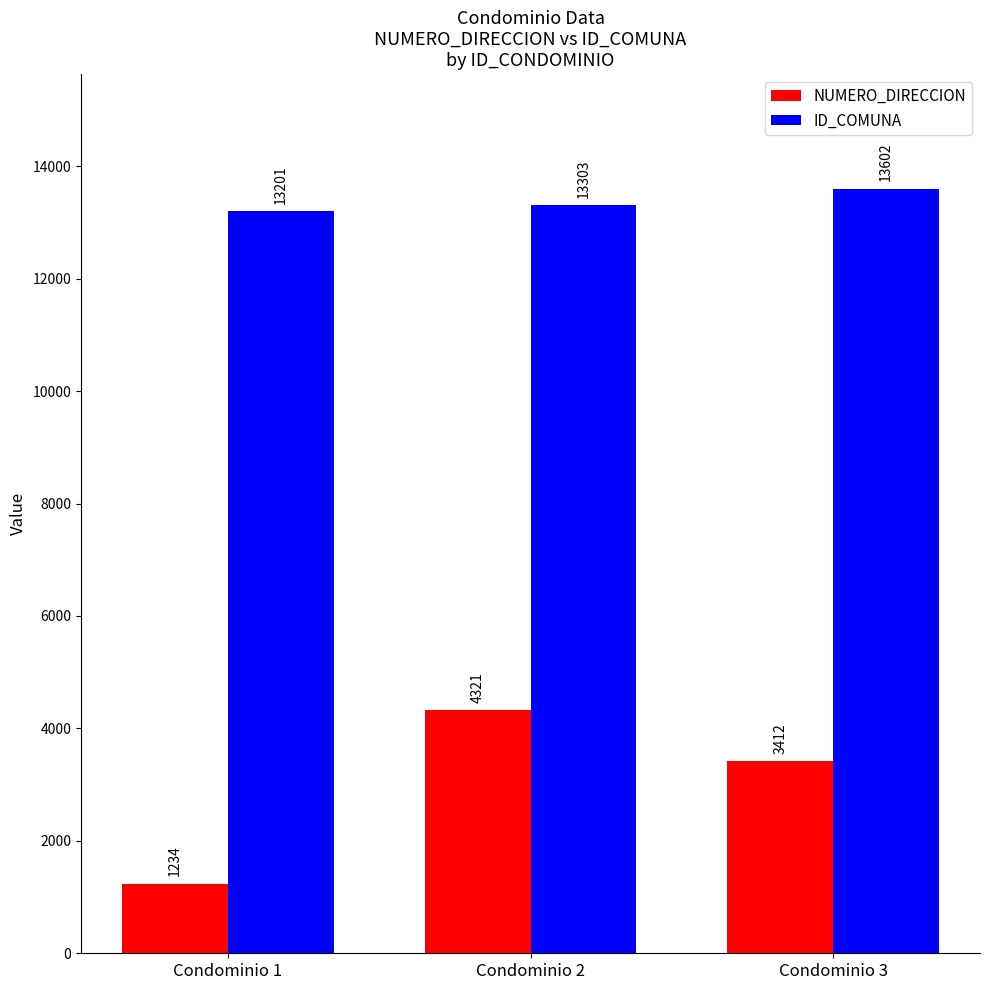

At which label does NUMERO_DIRECCION reach its peak?

Condominio 2